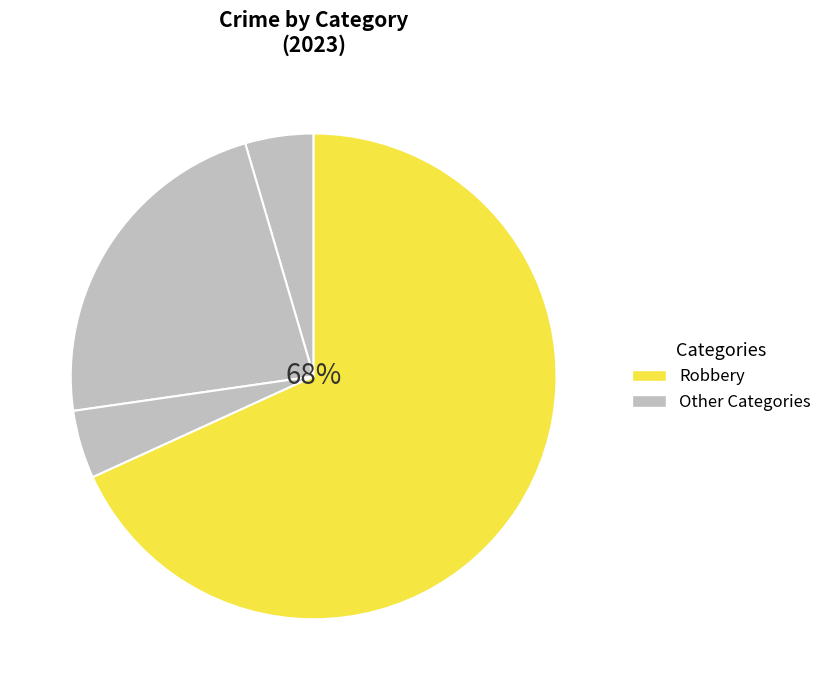

Which category has the biggest portion of the pie?

Robbery